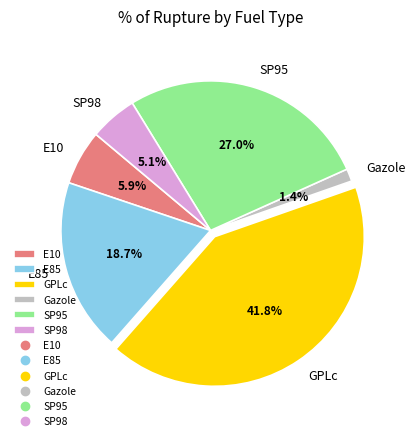

Combined, do E10 and SP98 account for over 50%?

No